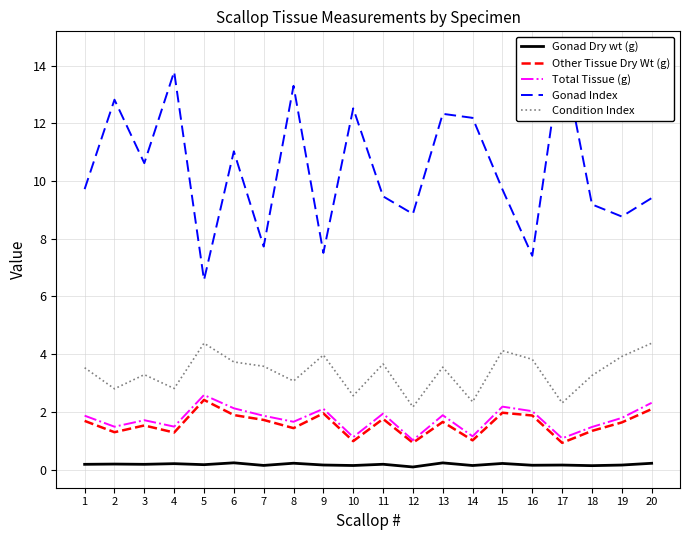

What is the highest value of the Total Tissue (g) series?

2.6